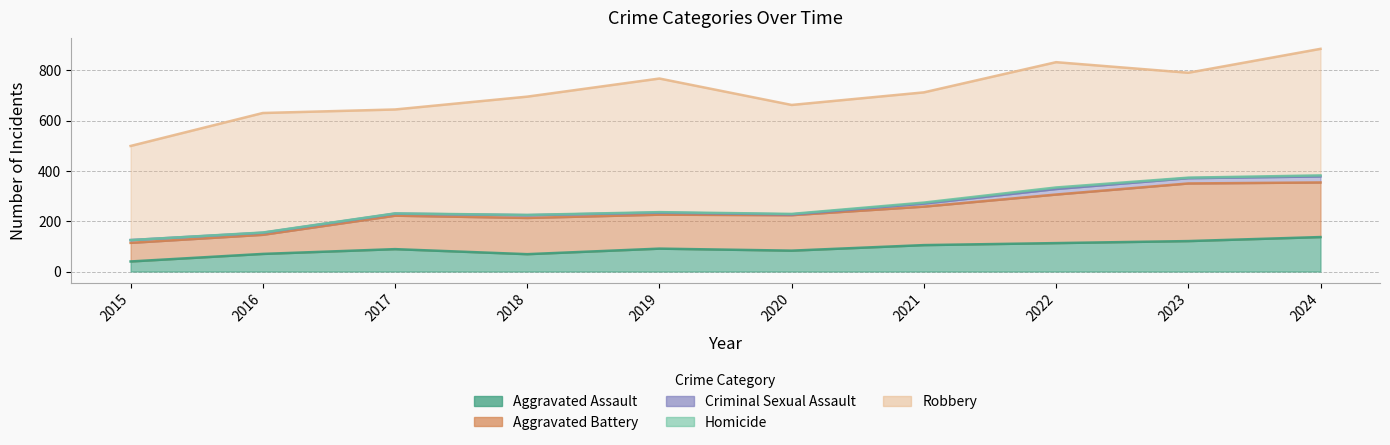

What is the highest value of the Robbery series?

531